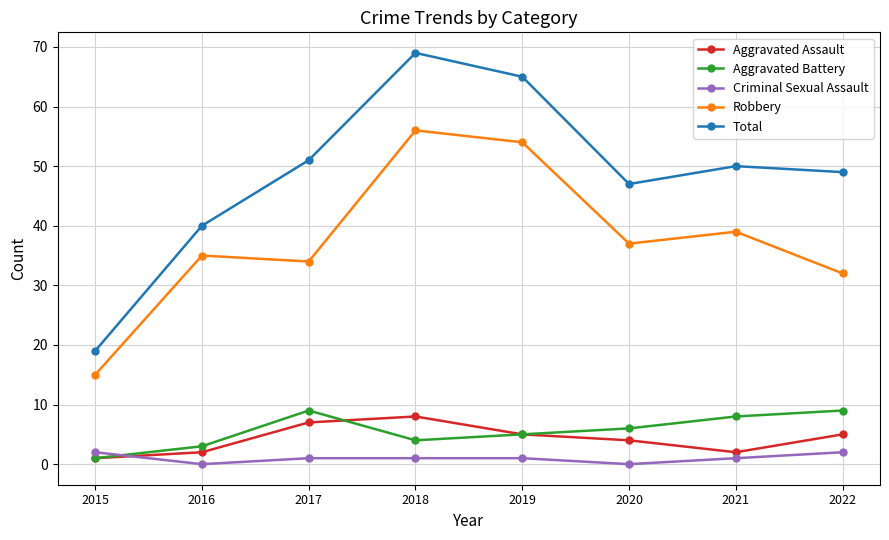

What is the difference between the second highest and second lowest values in the Total series?

25